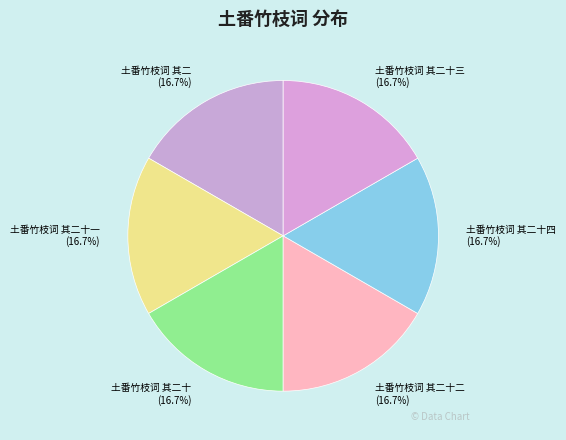

Does 土番竹枝词 其二十三 represent more than half of the total?

No